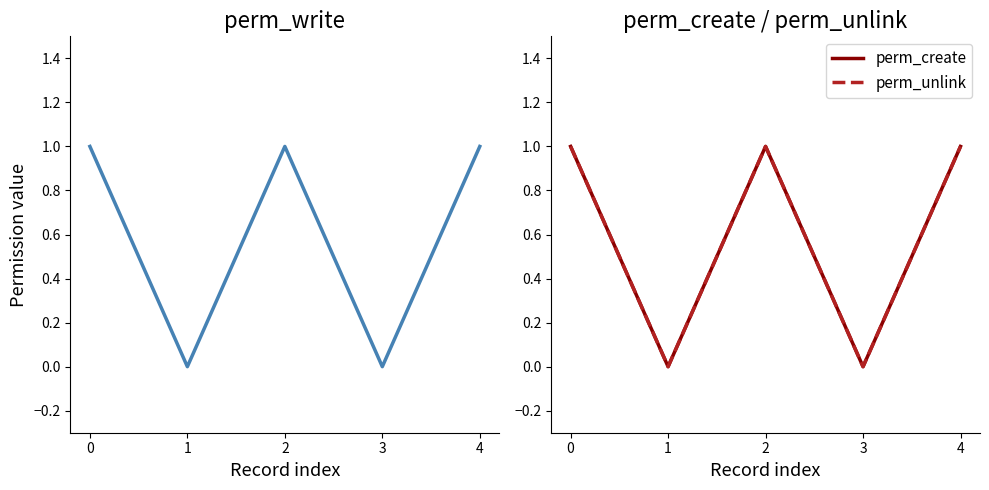

The value of perm_write at 0 is 2. True or false?

False